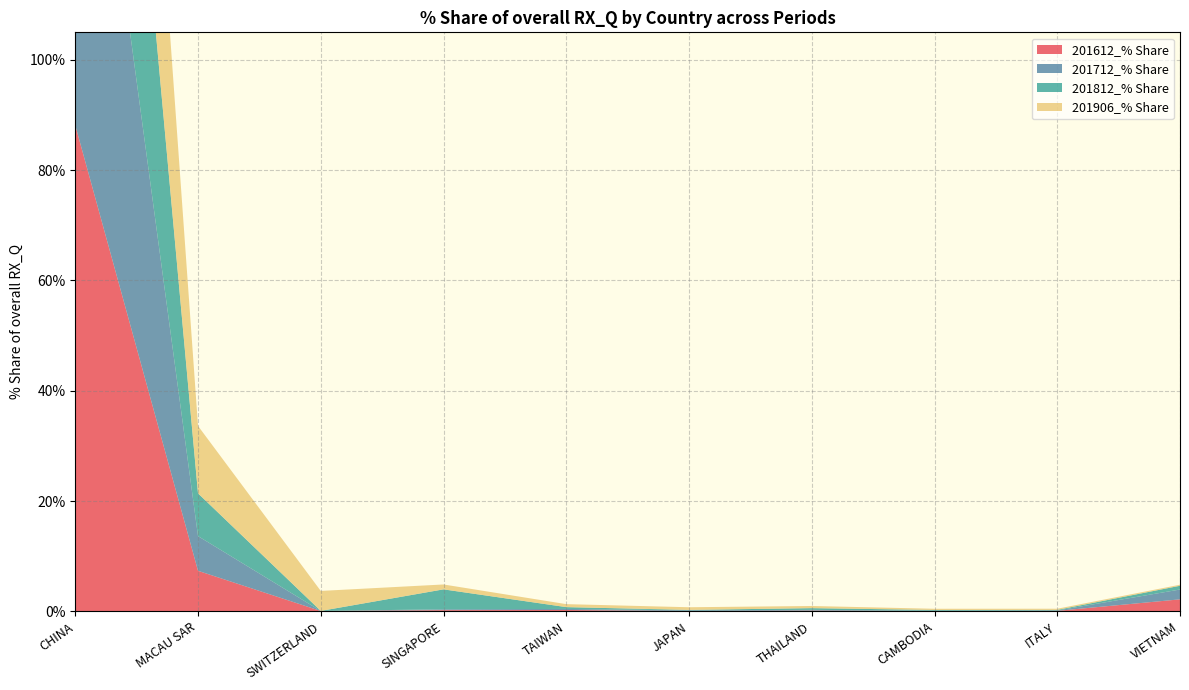

Reading left to right, what are all the values shown in this chart?

201612_% Share: 88.1	7.3	0.1	0.2	0.2	0.0	0.1	0.0	0.1	2.2
201712_% Share: 90.4	6.3	0.0	0.2	0.2	0.1	0.1	0.1	0.1	1.8
201812_% Share: 86.1	7.8	0.0	3.6	0.3	0.1	0.3	0.1	0.1	0.7
201906_% Share: 80.5	12.2	3.6	0.9	0.5	0.5	0.4	0.2	0.2	0.2